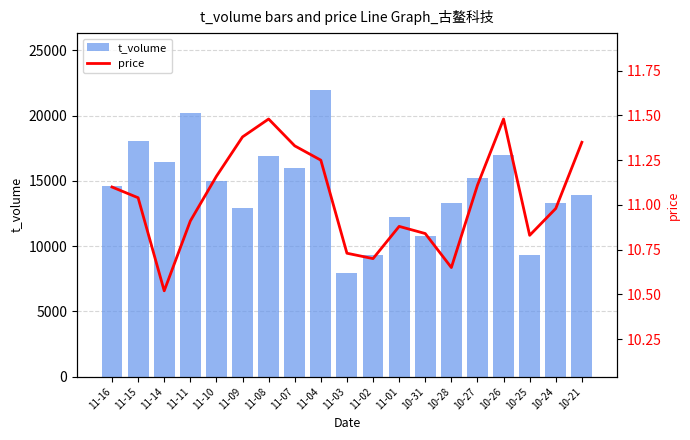

What position from the right is 10-27?

5